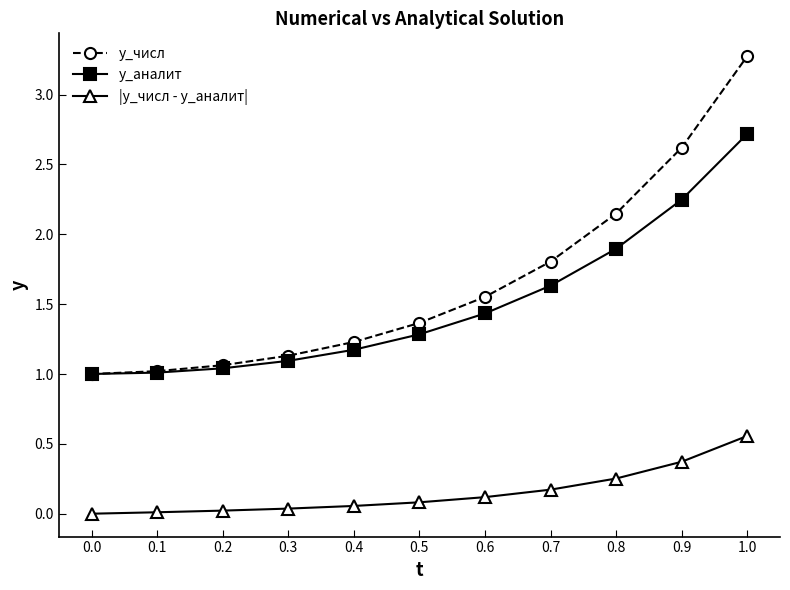

At 0.7, list the series in order from smallest to largest.

|y_числ - у_аналит|, у_аналит, y_числ